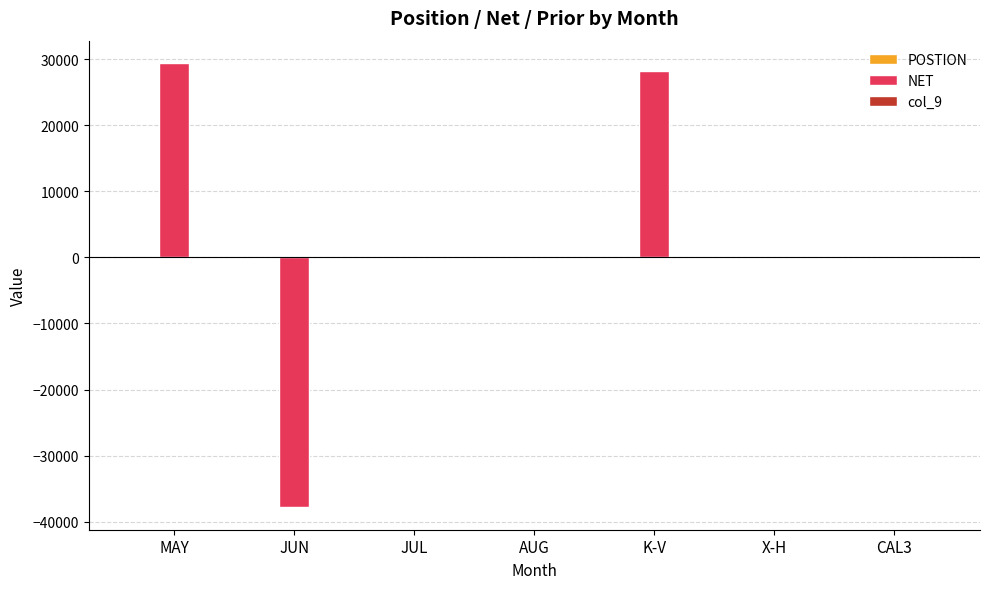

How many series are shown in this chart?

3